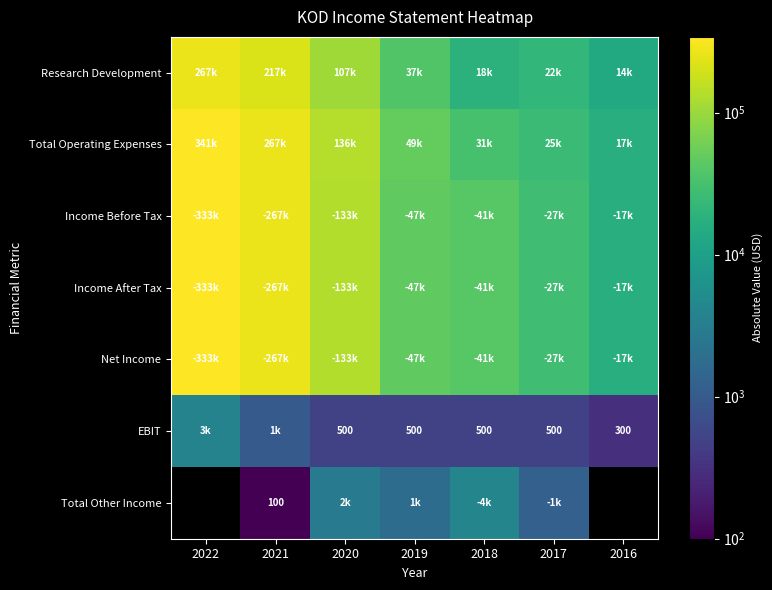

What is the difference between the highest and lowest values at 2021?

267000.0